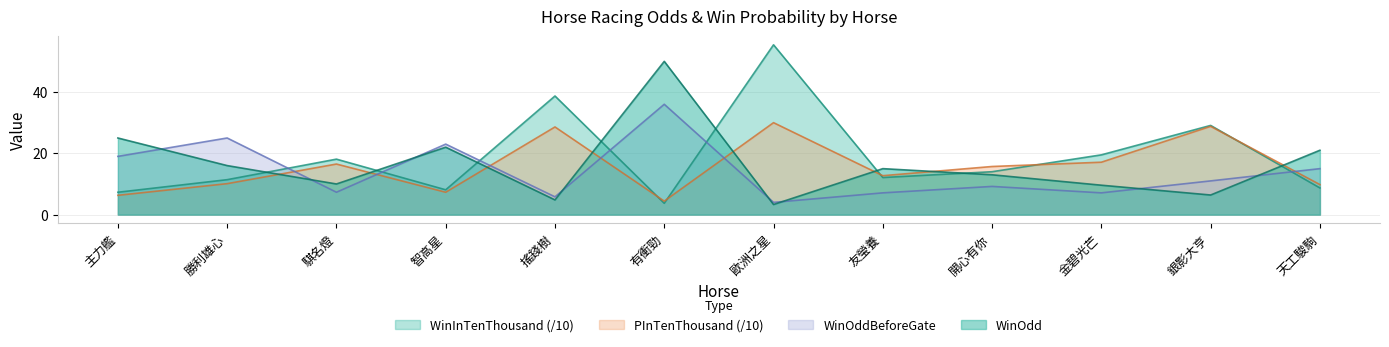

What is the value of the WinOdd point at the 8th from the left?

15.0